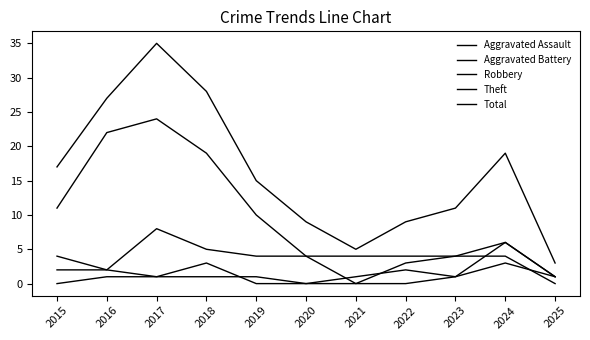

How many interior local peaks does the Total series have?

2